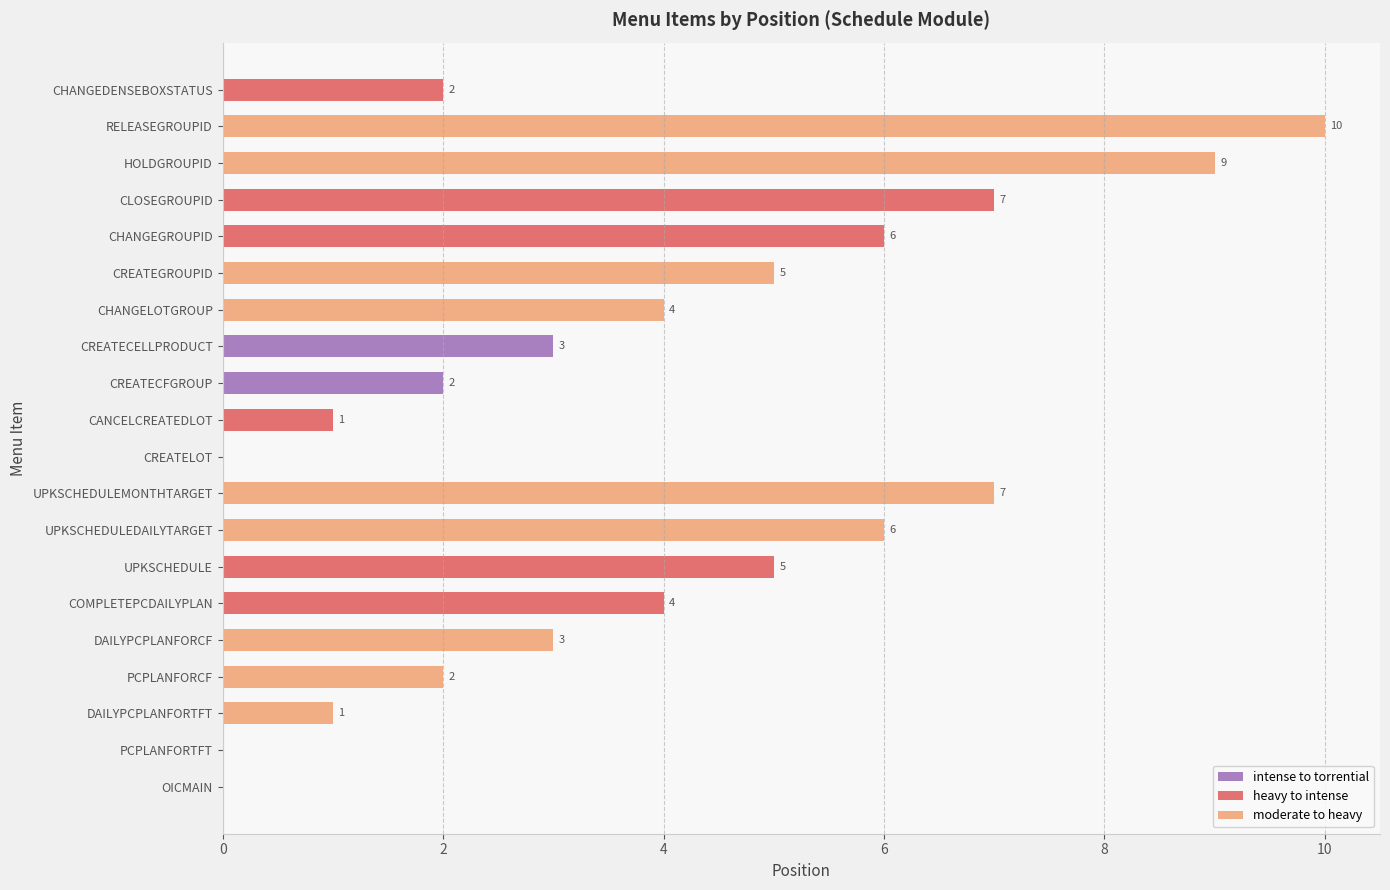

How many values are above zero?

17